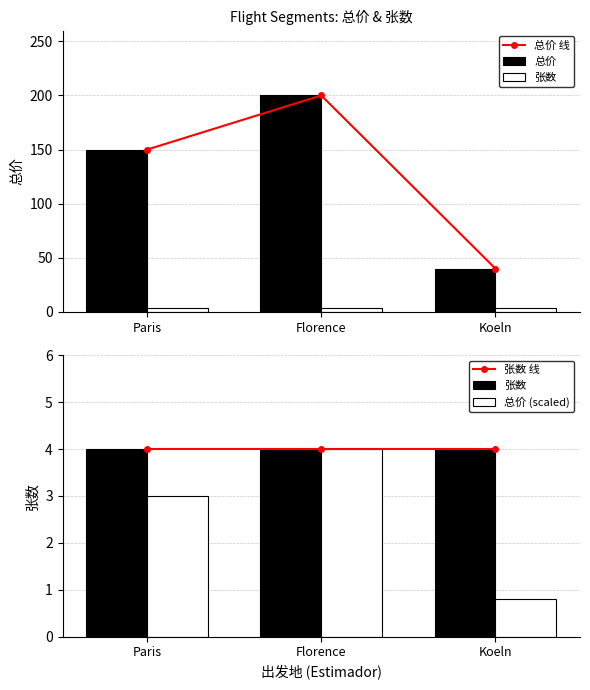

What is the value of the 张数 bar at the 3rd from the left?

4.0